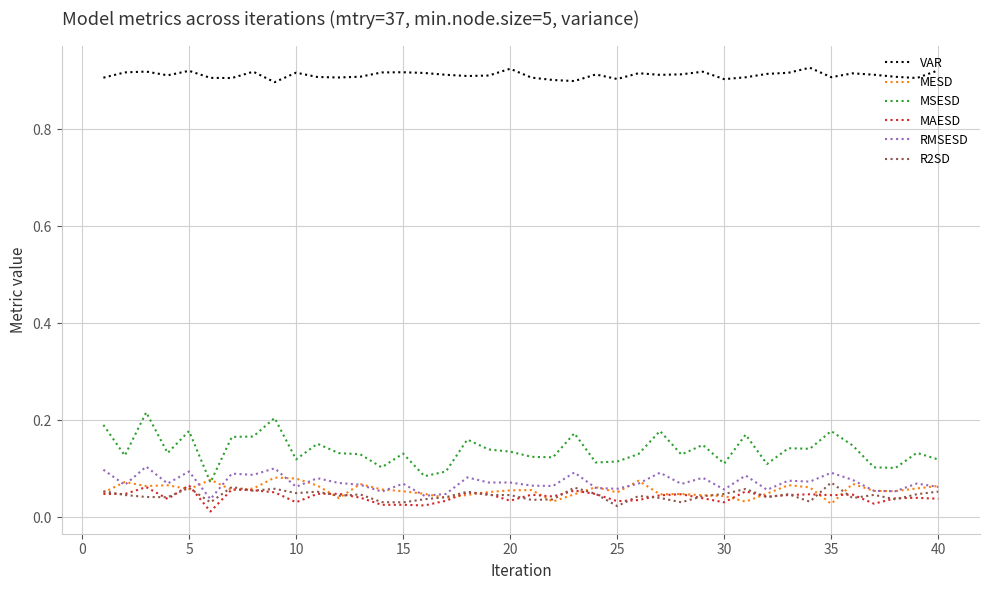

True or false: MESD and VAR cross at least once.

False